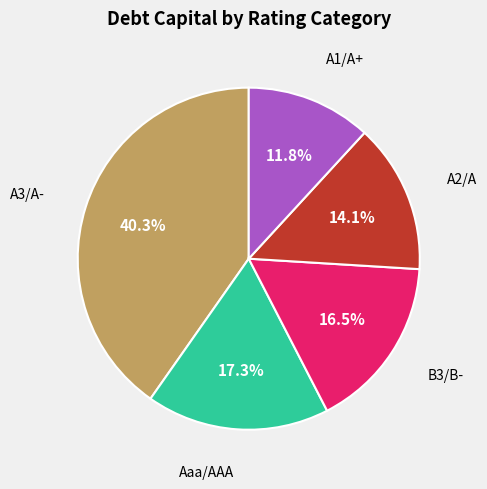

How many slices are in this pie chart?

5